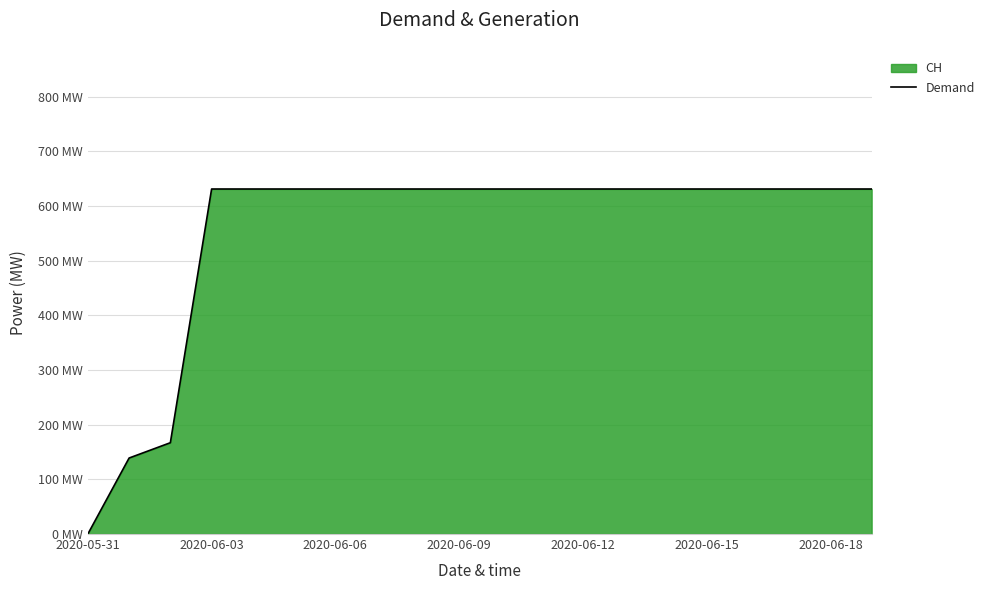

Which category has the highest value across all series?

2020-06-03